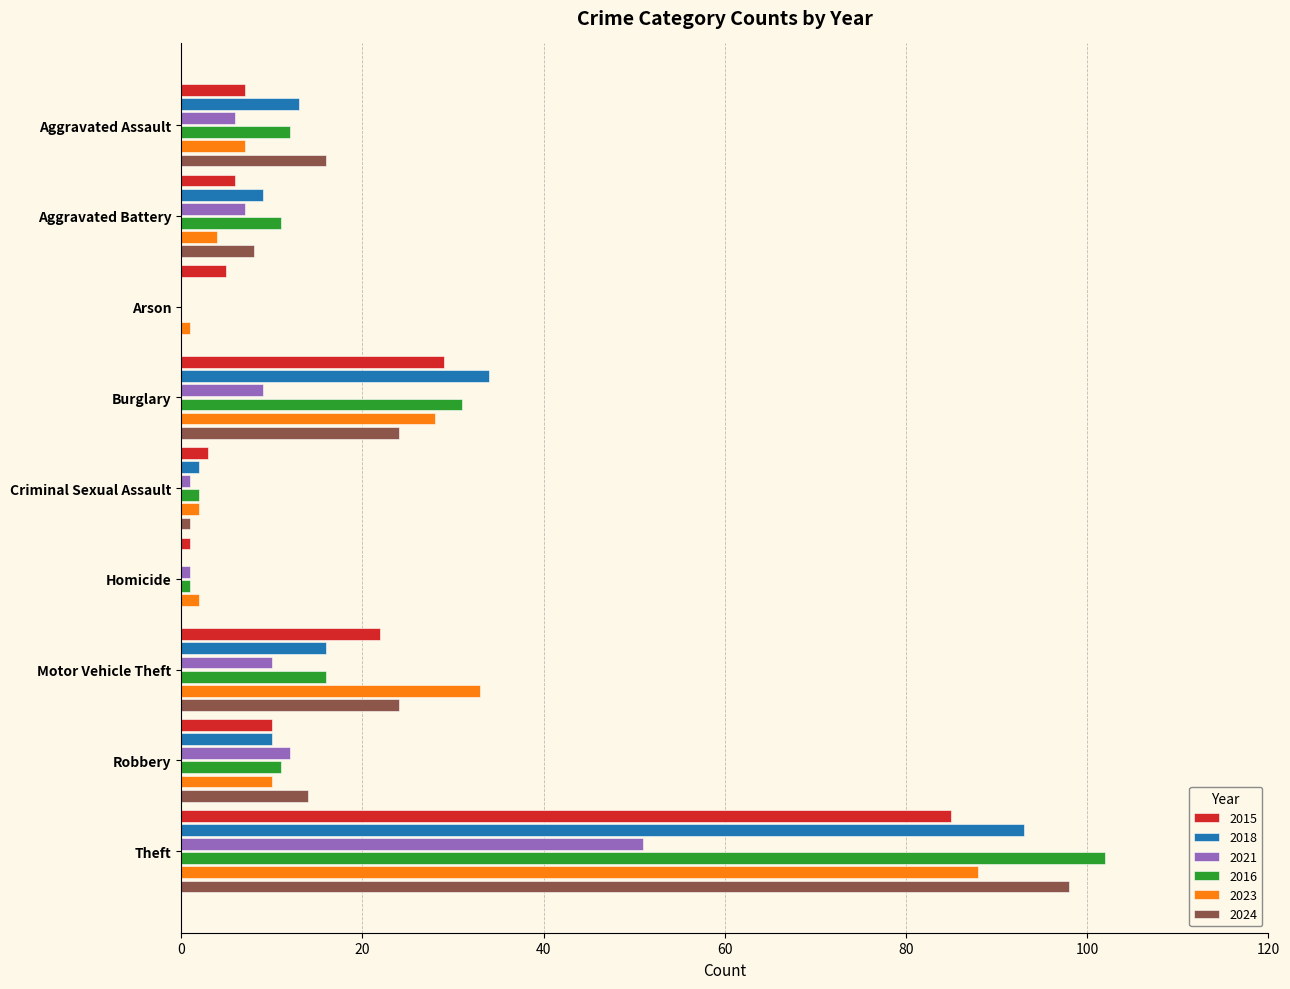

What is the sum of all 2016 values?

186